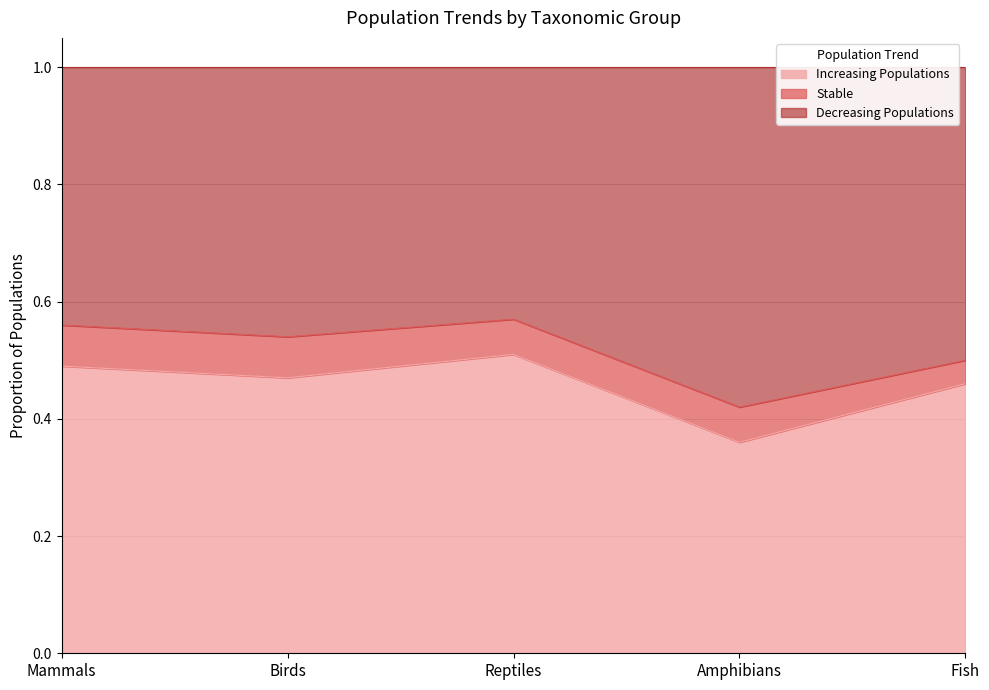

True or false: Decreasing Populations has a value of 0.3 at Mammals.

False